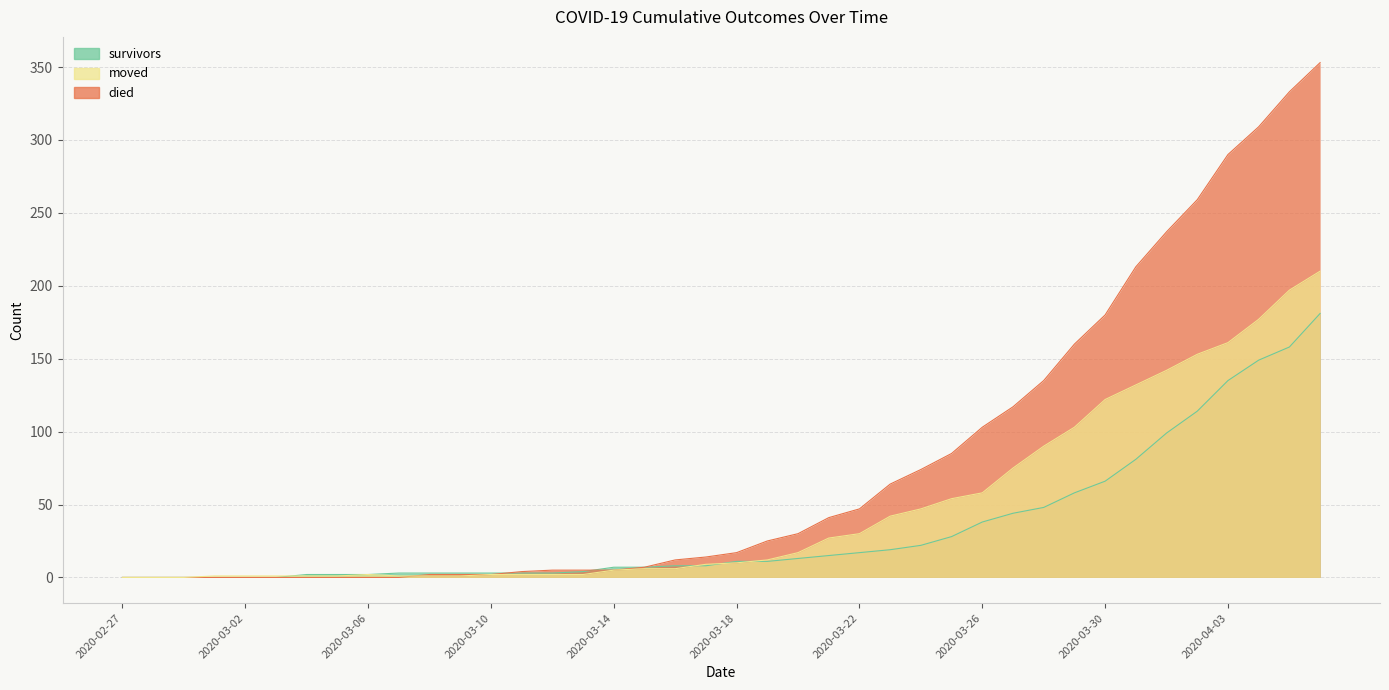

What is the total value across all series at 2020-03-10?

7